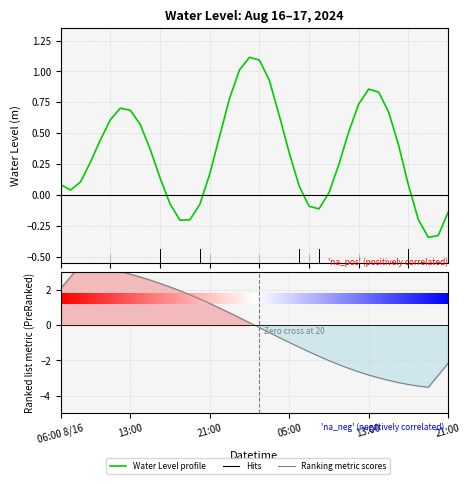

The chart shows a value of 0.4 at 30. True or false?

False